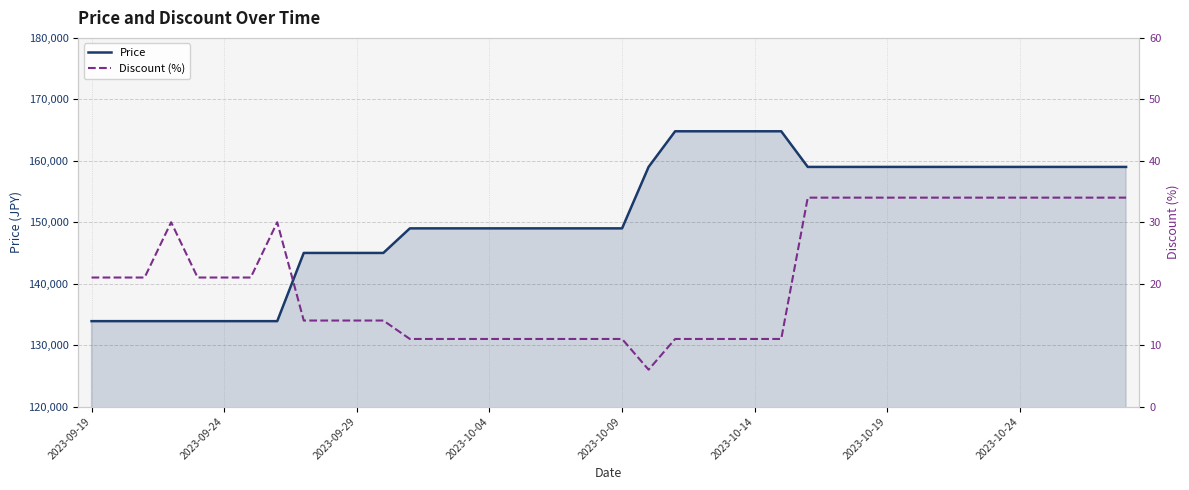

The value of Price at 2023-10-09 is 253113. True or false?

False